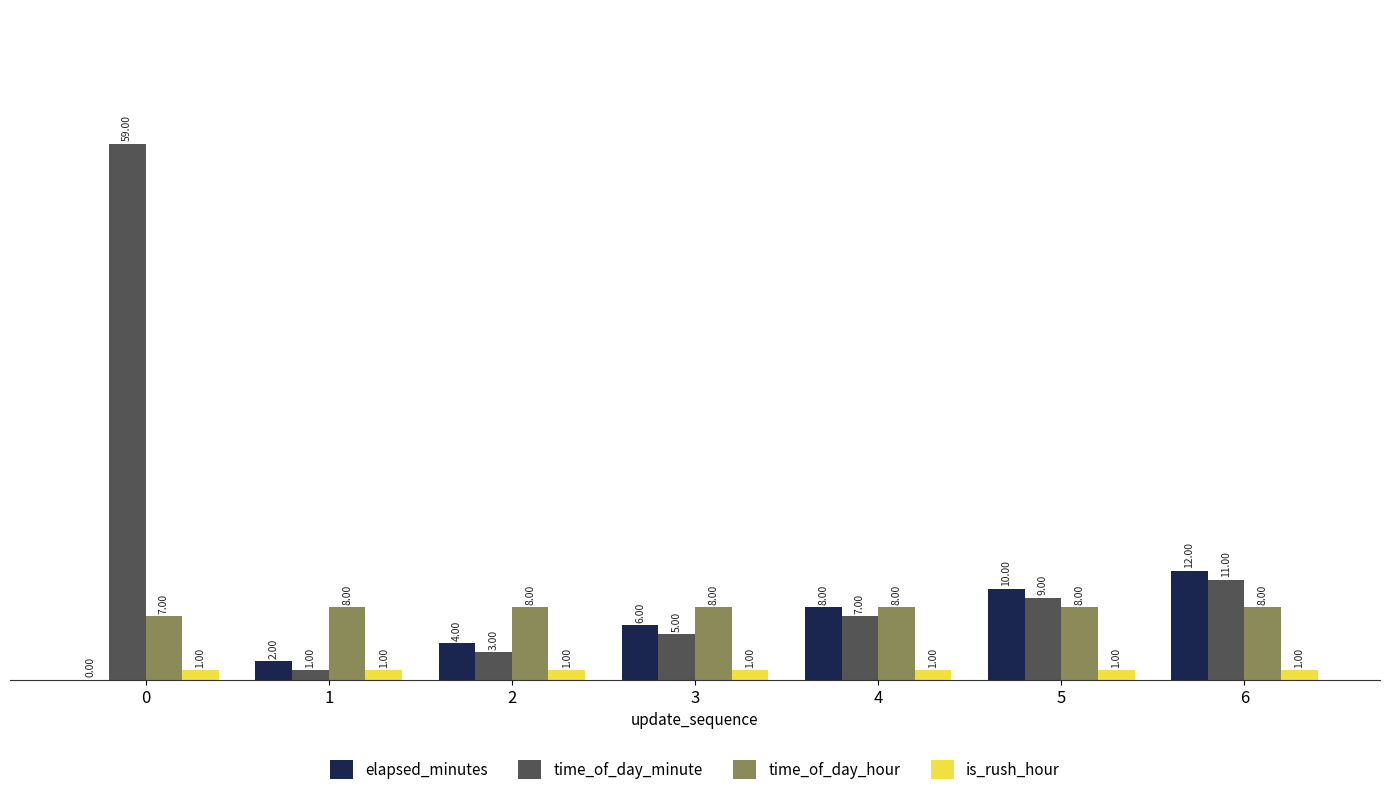

What is the maximum value shown in the chart?

59